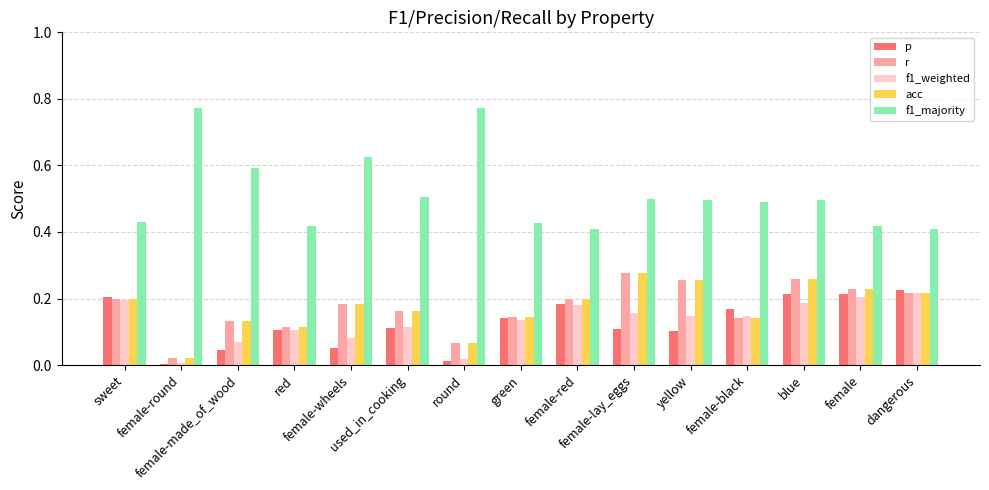

What is the sum of all f1_majority values?

7.8